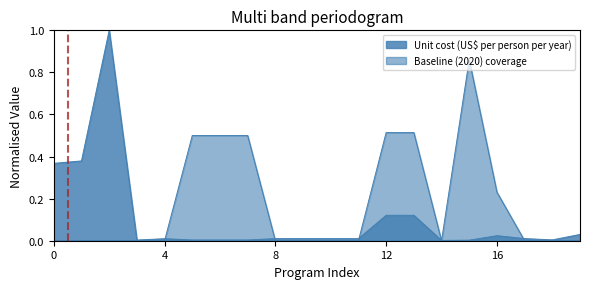

What is the average value of the Baseline (2020) coverage series?

0.2